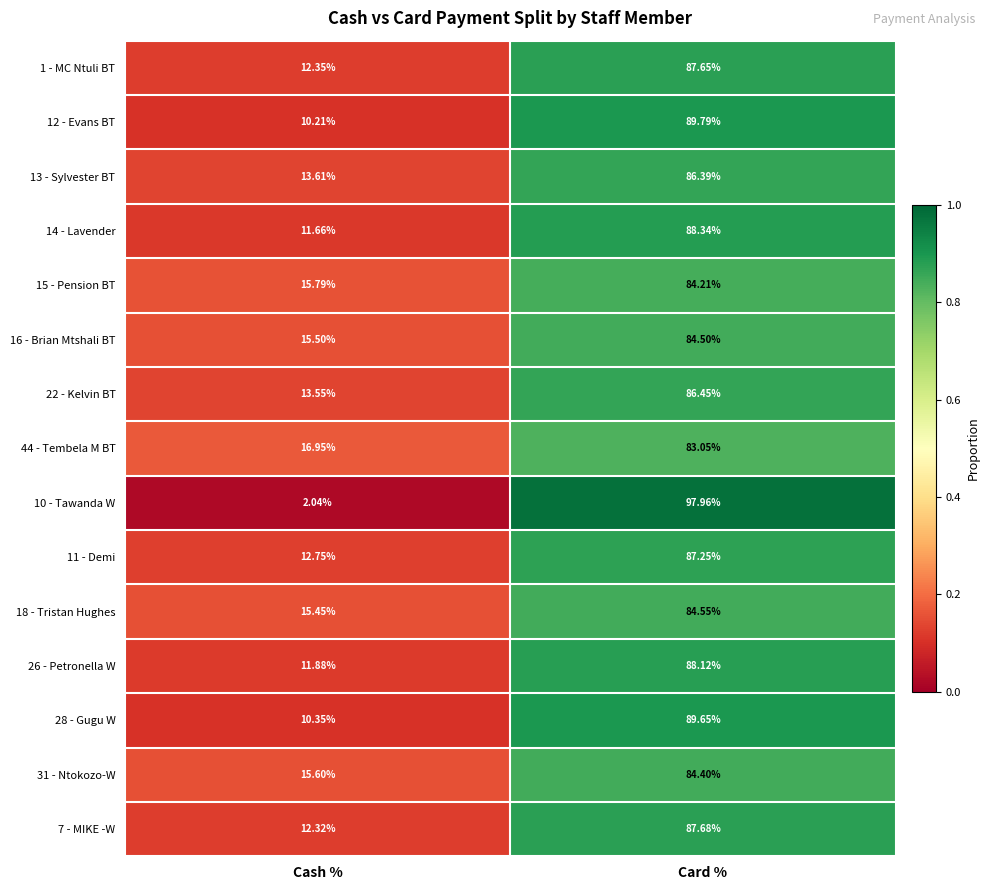

At which category is the sum across all series the highest?

Card %